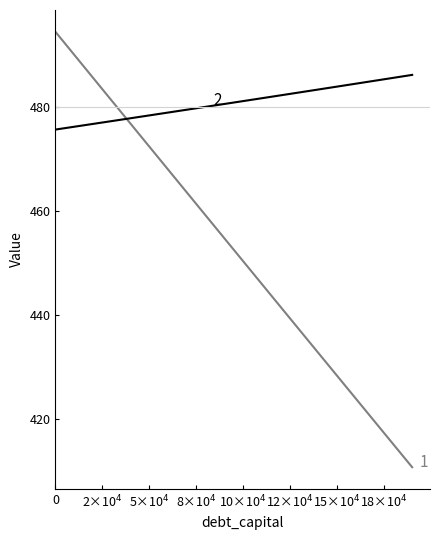

What is the minimum value shown in the chart?

410.8